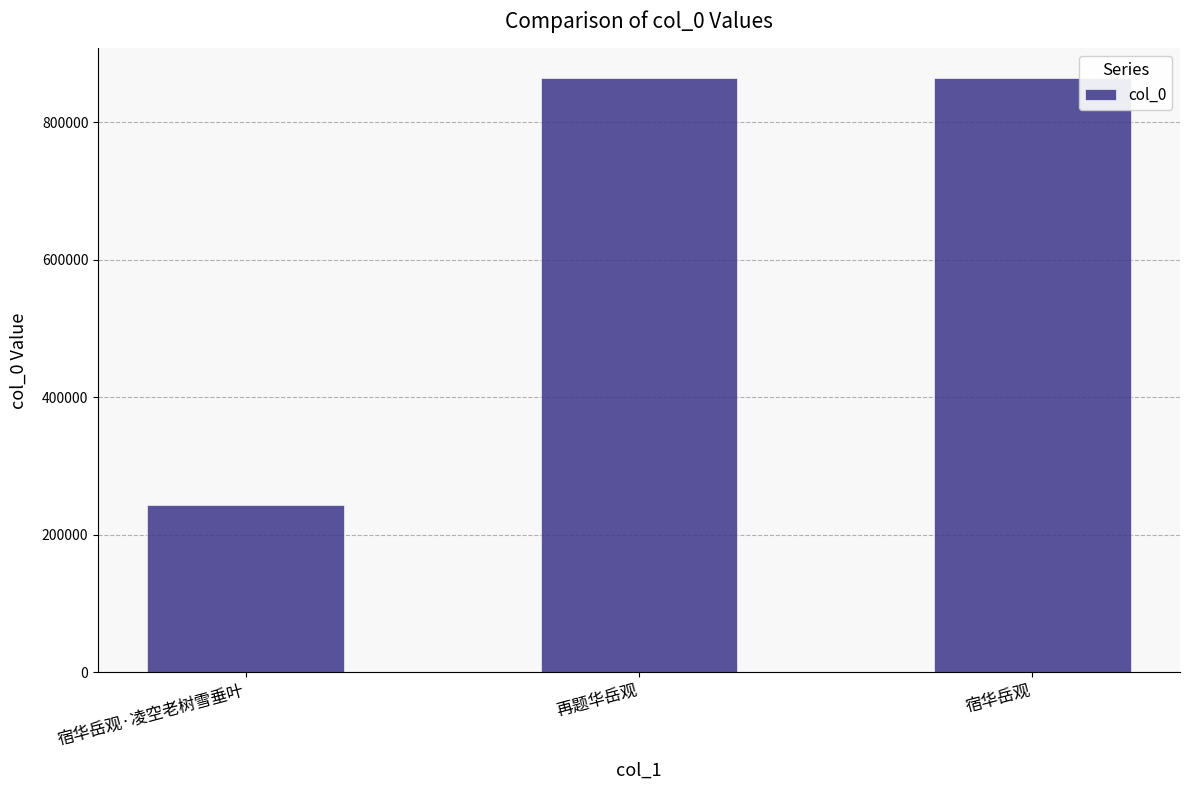

True or false: the data shows 864216 at 宿华岳观.

True